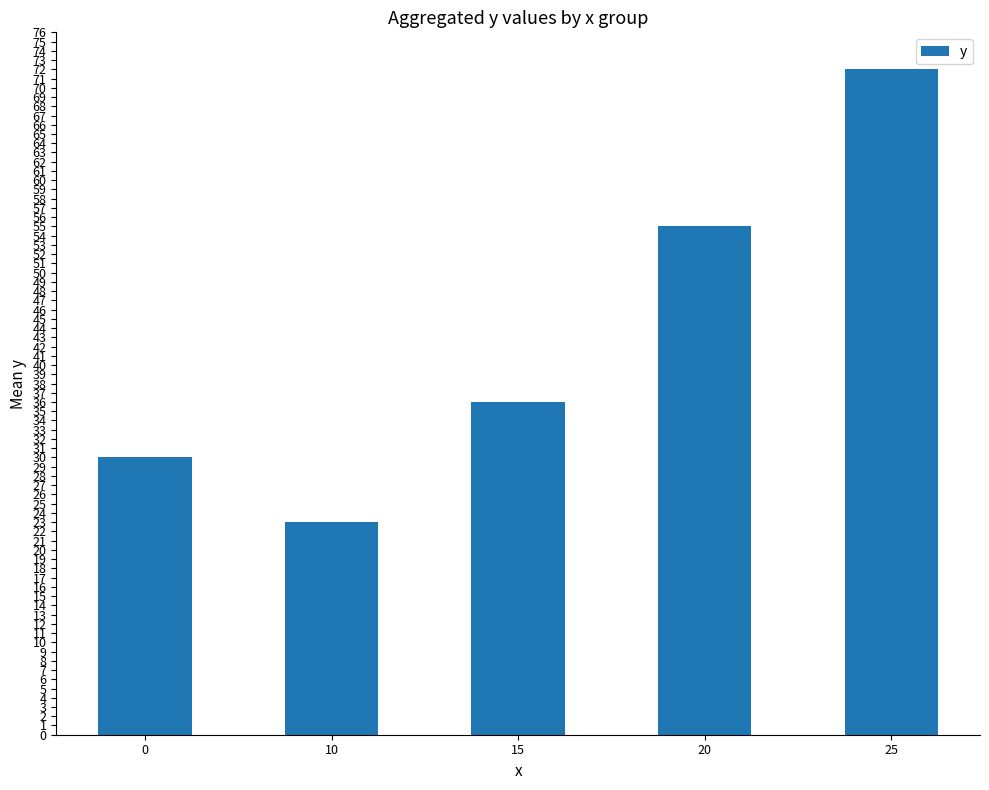

Is it true that the value at 10 is 10?

False